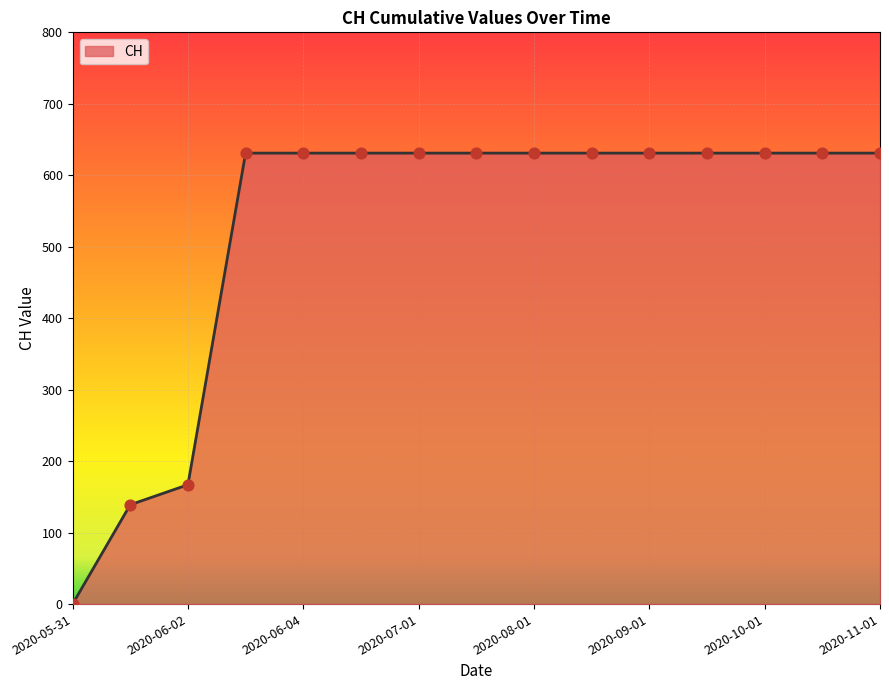

What is the difference between the maximum and minimum values?

631